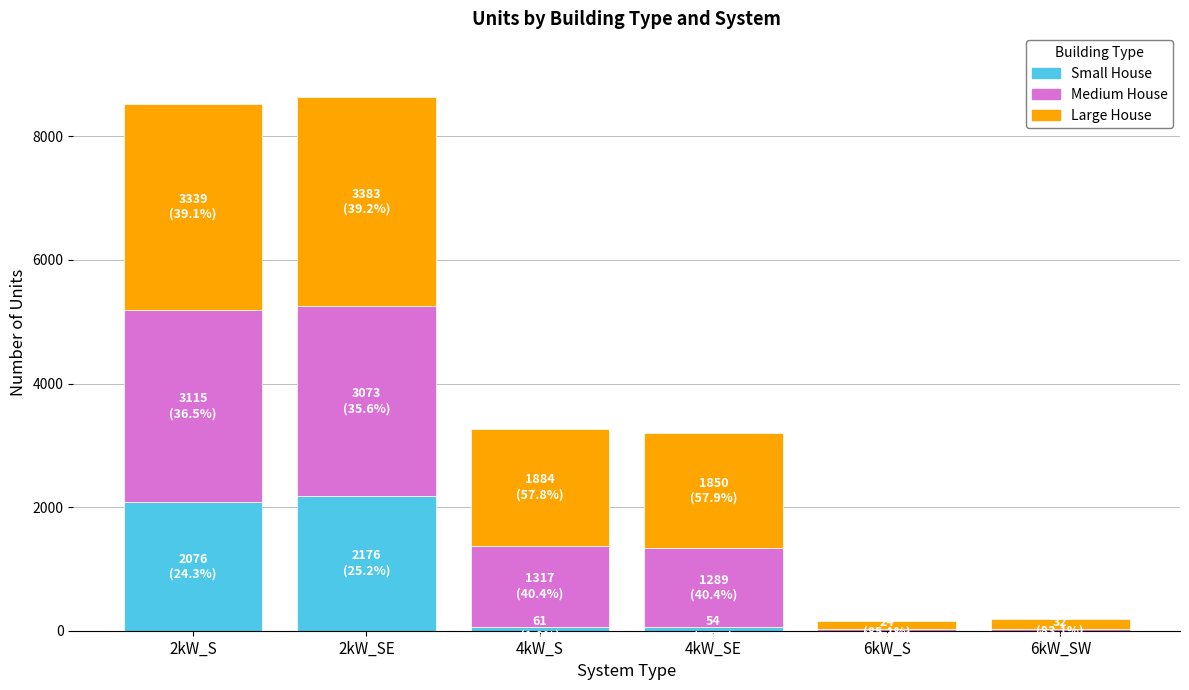

What is the sum of all Small House values?

4367